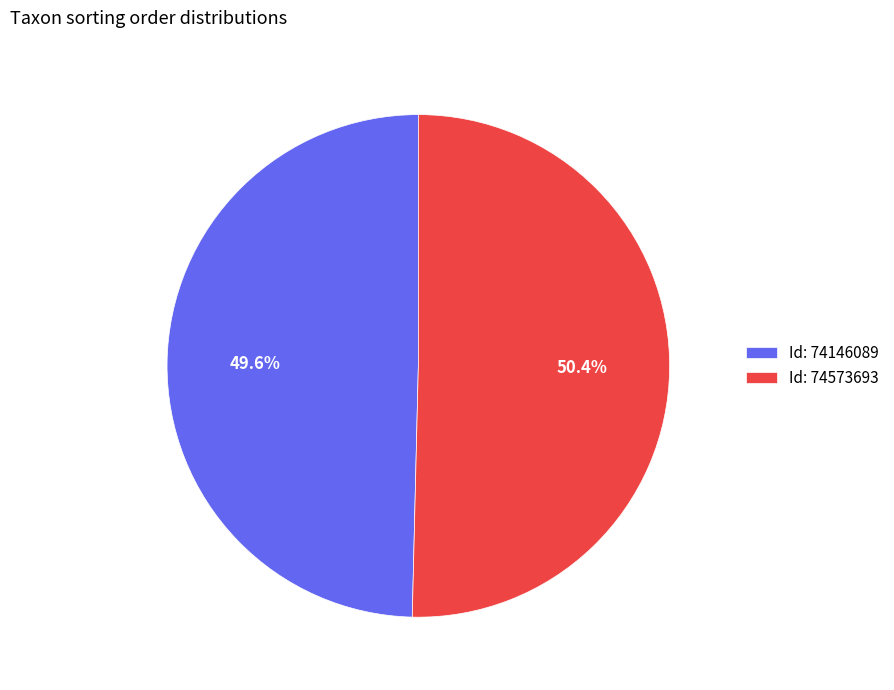

Which slice is the smallest?

Id: 74146089